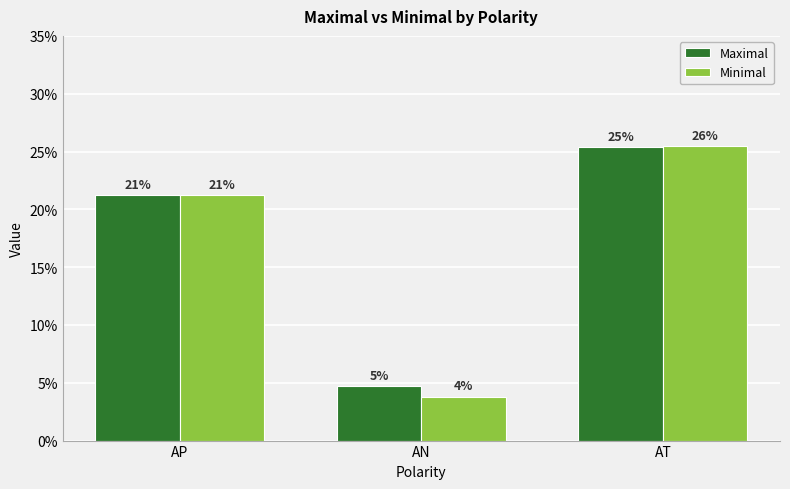

Rank the series by their maximum value, from highest to lowest.

Minimal, Maximal